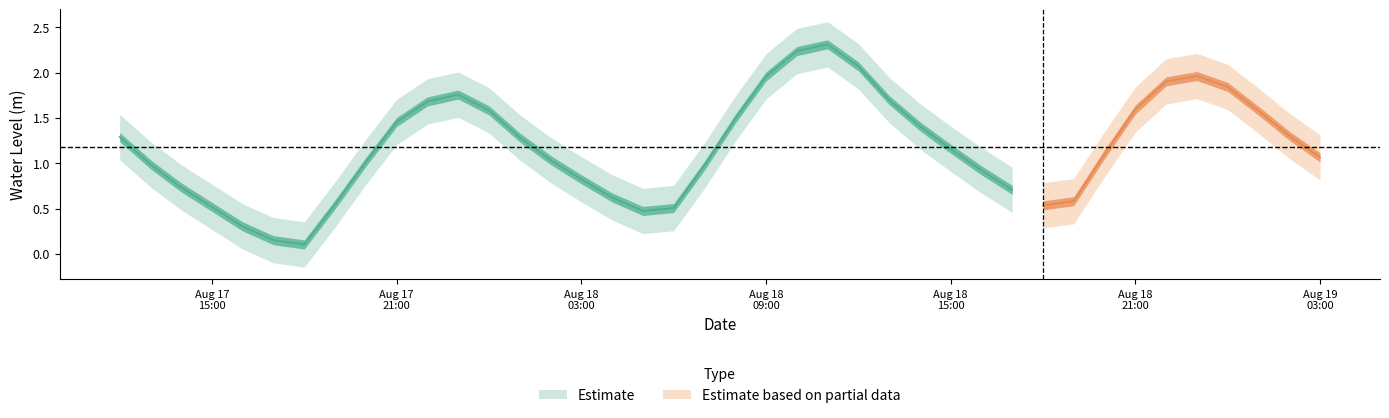

At which category does the data reach its first local valley?

2023-08-17 18:00:00